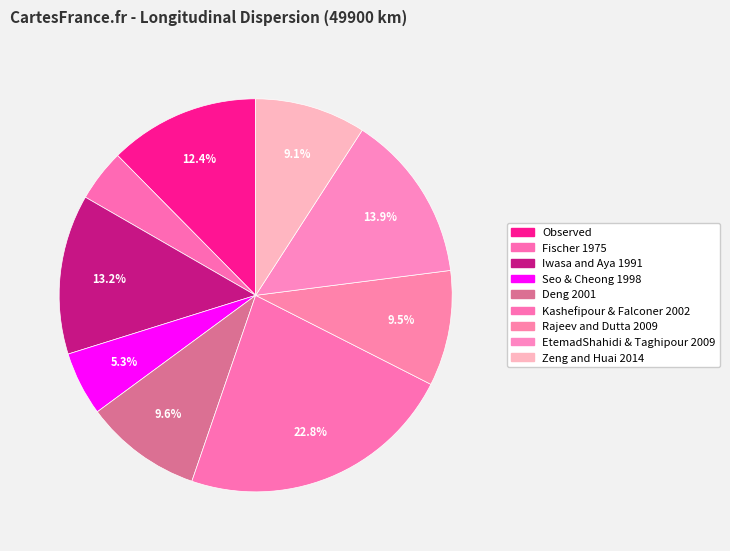

How many segments does this pie chart have?

9